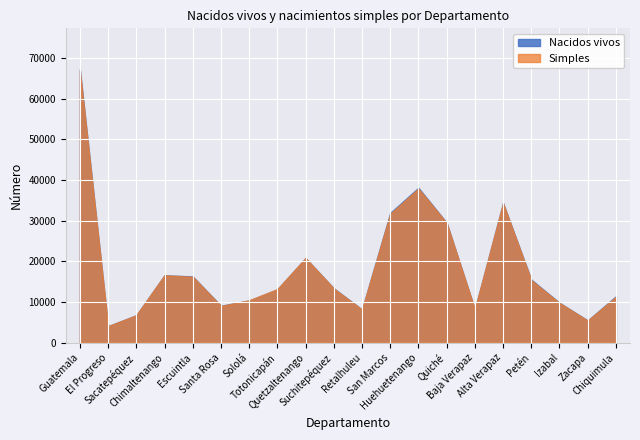

What position from the right is Petén?

4